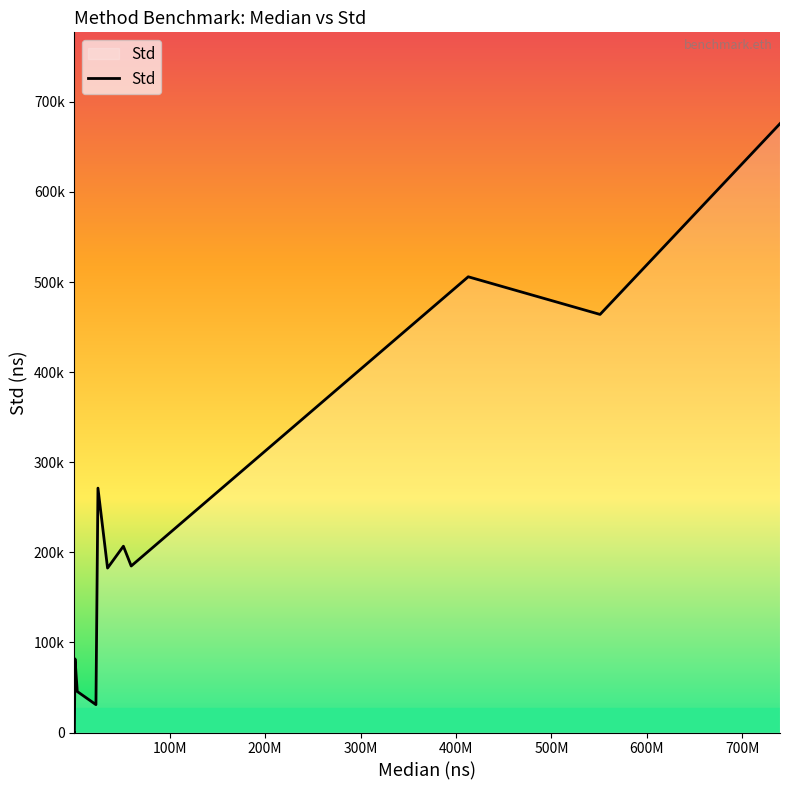

Does the chart have visible grid lines?

No